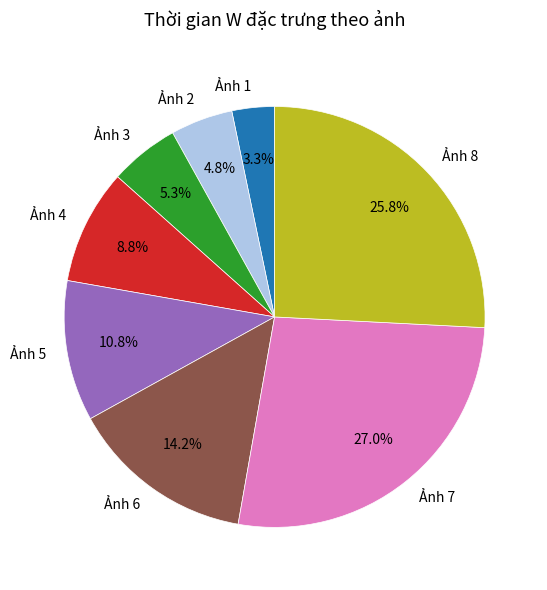

Which slice is the smallest?

Ảnh 1